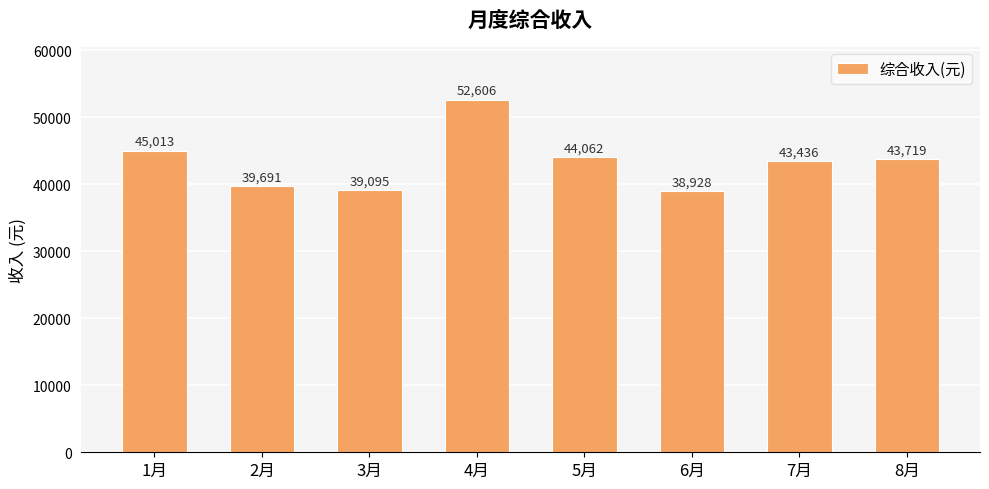

What is the label of the 2nd bar from the left?

2月